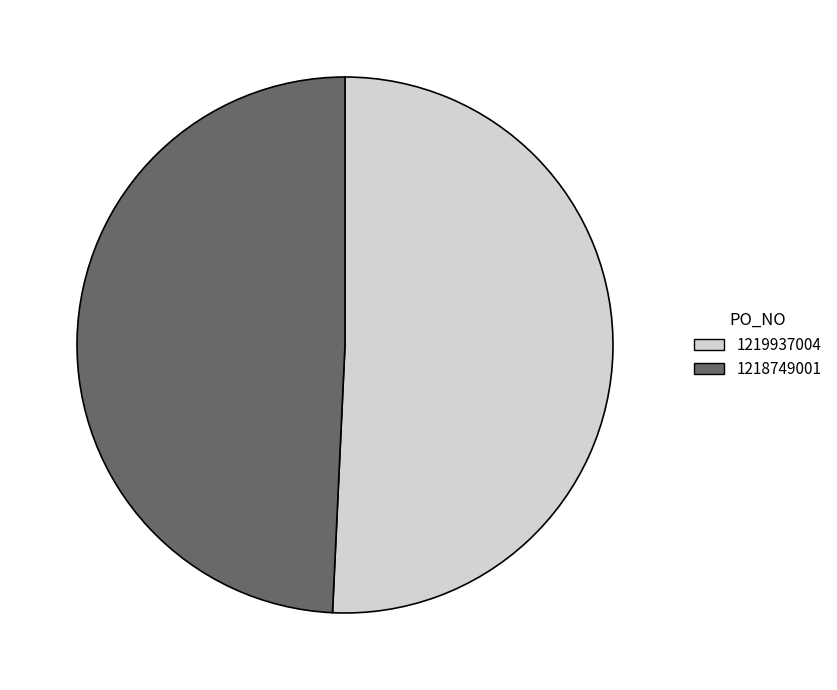

How many segments does this pie chart have?

2